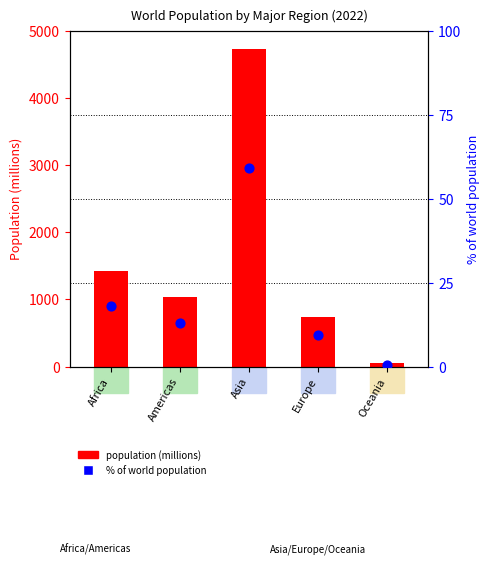

Which series reaches the minimum Y coordinate?

% of world population